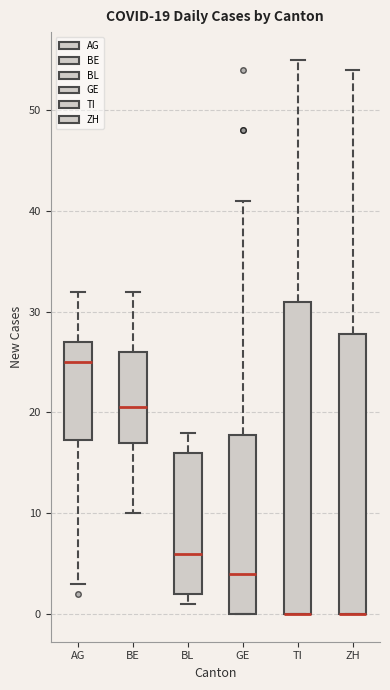

Which box is the tallest, from its lower edge to its upper edge?

TI